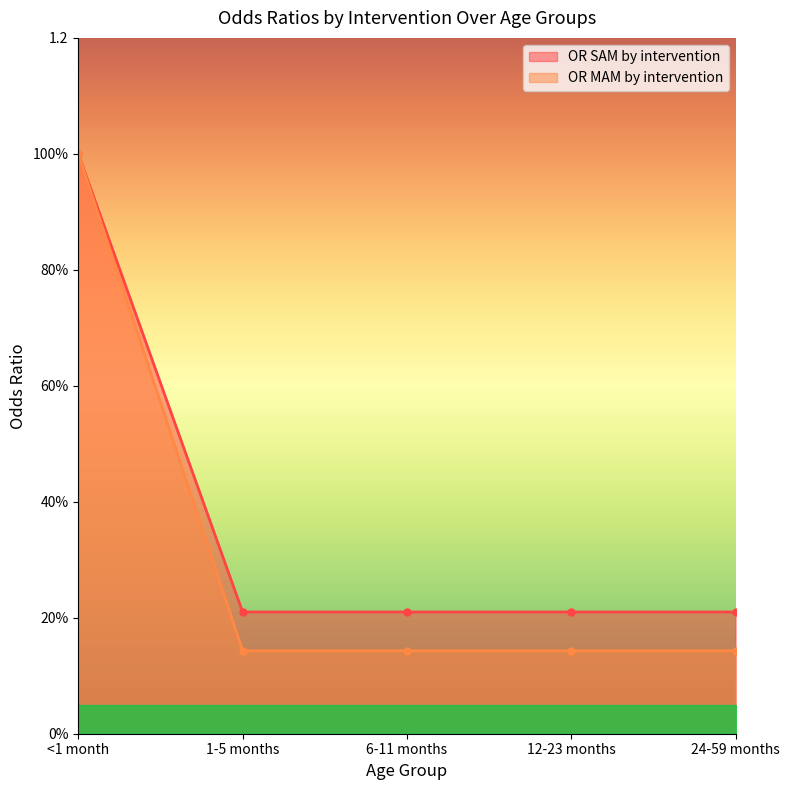

What is the total value across all series at 6-11 months?

0.4